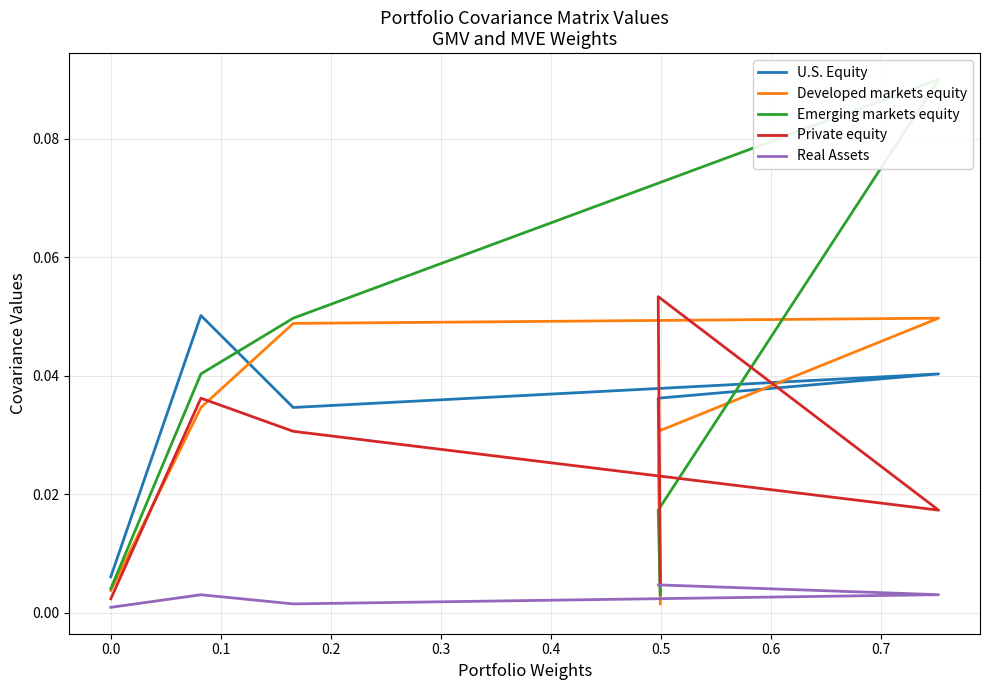

True or false: U.S. Equity and Real Assets cross at least once.

True